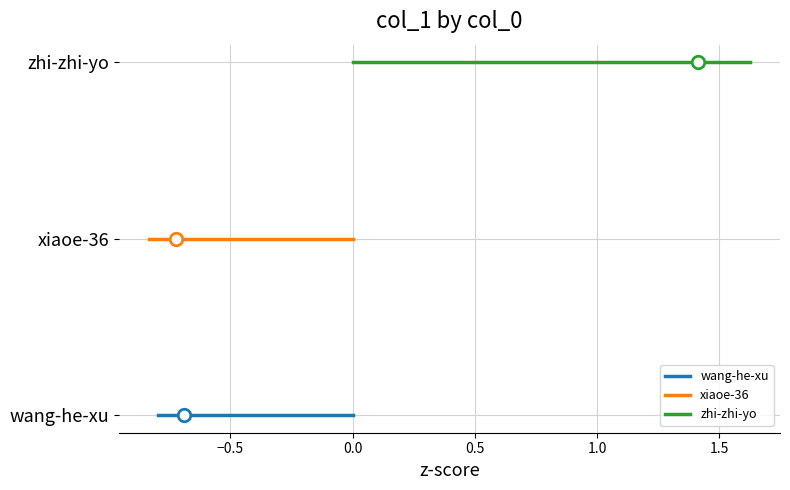

At −0.5, list the series in order from largest to smallest.

zhi-zhi-yo, xiaoe-36, wang-he-xu